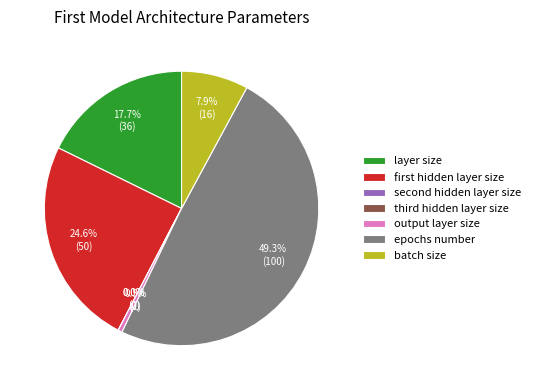

The layer size slice represents 18% of the pie. True or false?

True